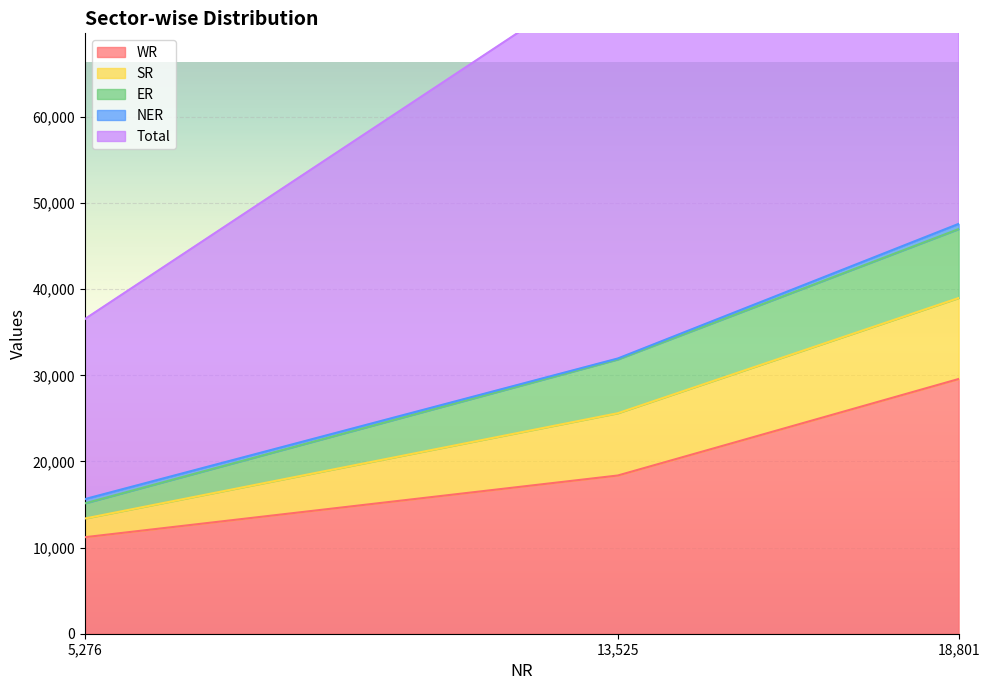

At how many categories does at least one series exceed 14445?

3